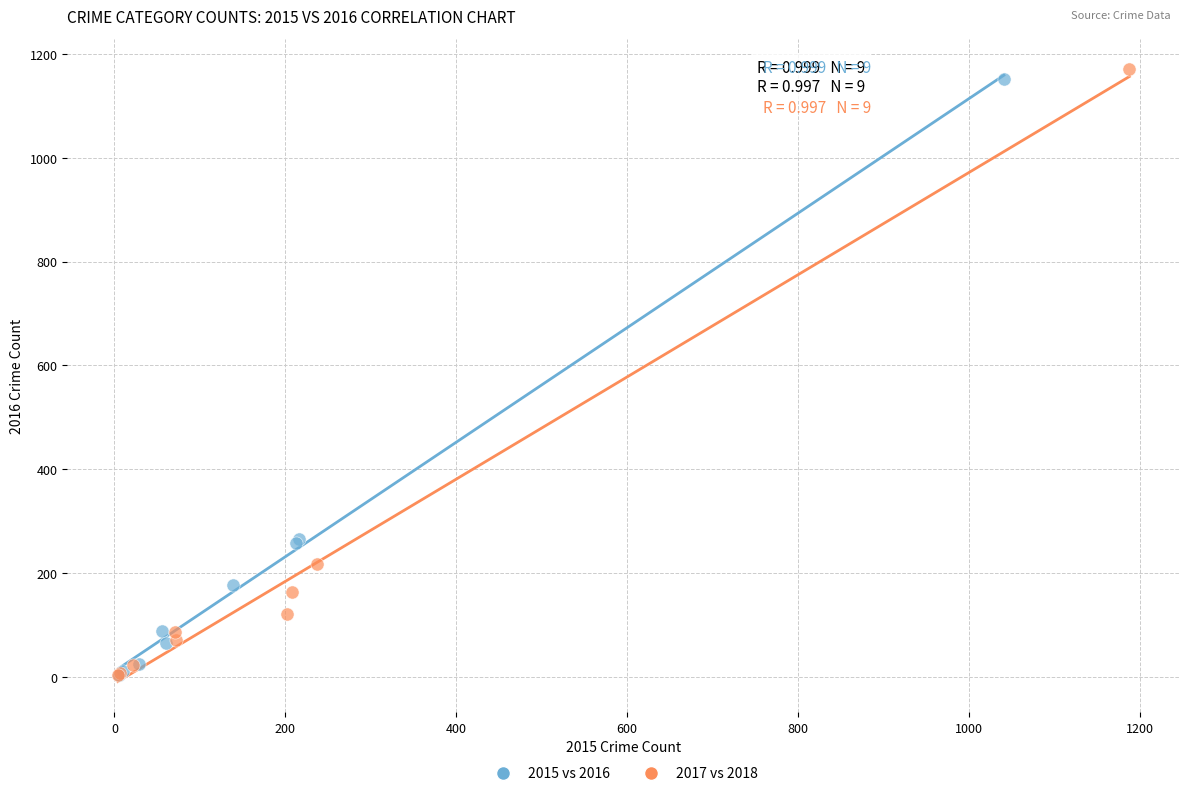

Which series reaches the maximum Y coordinate?

2017 vs 2018